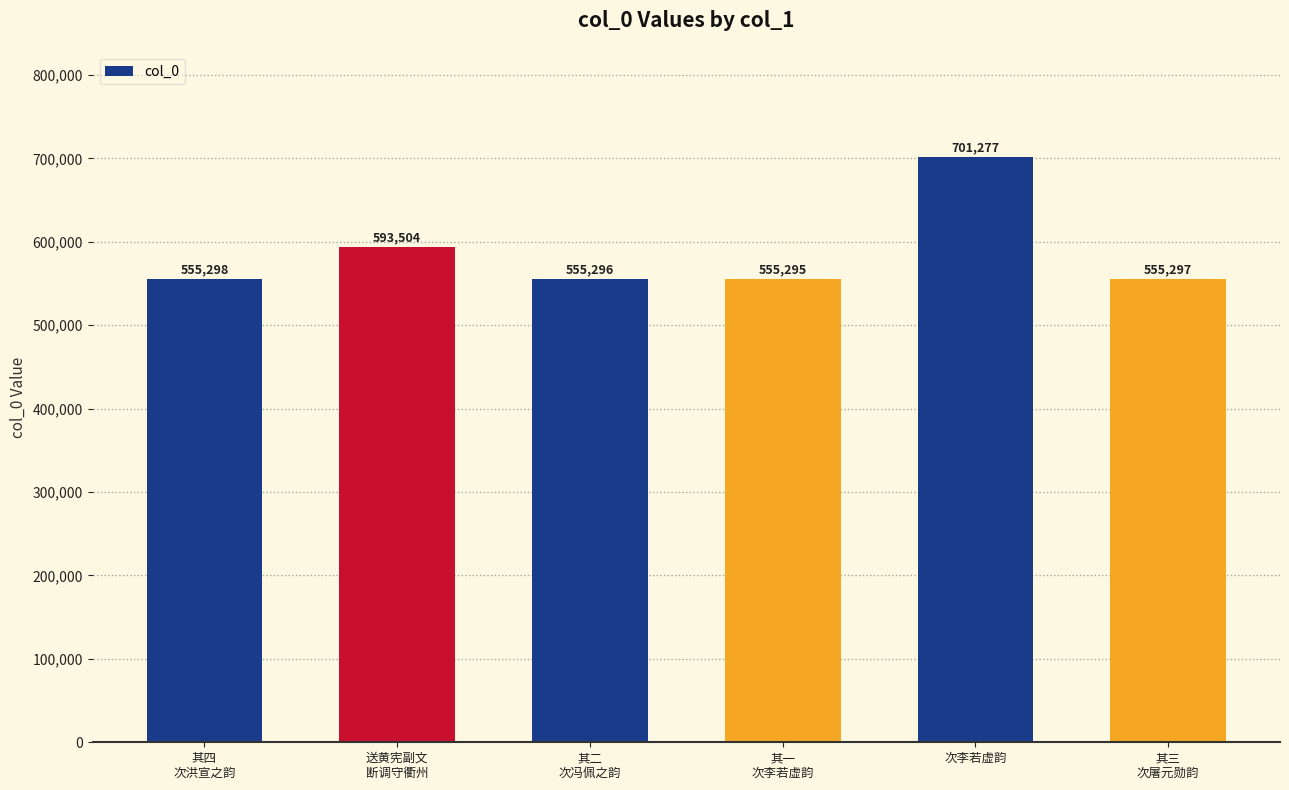

At which label is the value closest to 628286?

送黄宪副文
断调守衢州